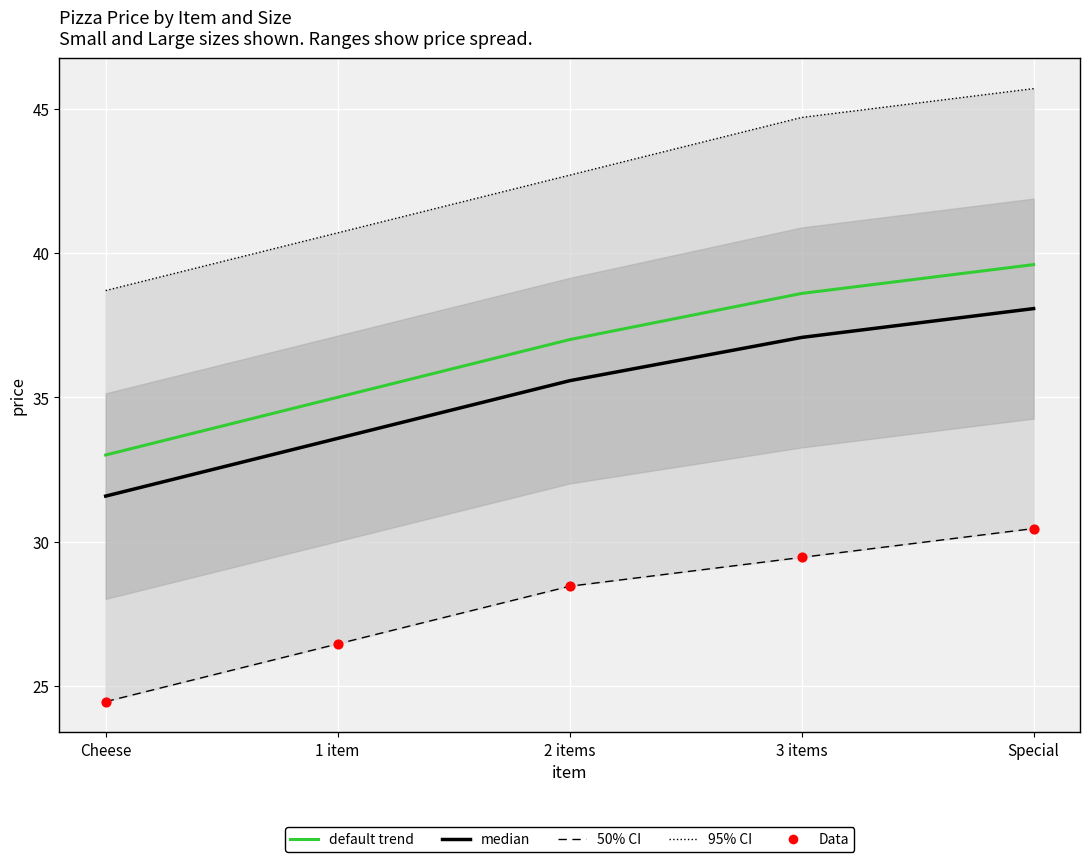

Is the value of Large (95% CI) at 3 items greater than the value of Small (50% CI) at 2 items?

Yes